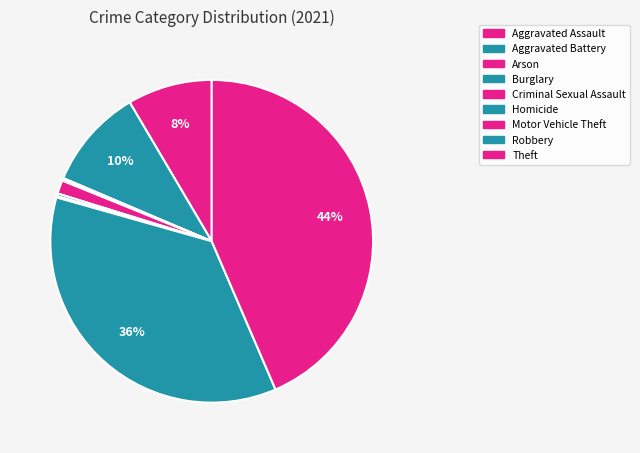

How many slices are in this pie chart?

9